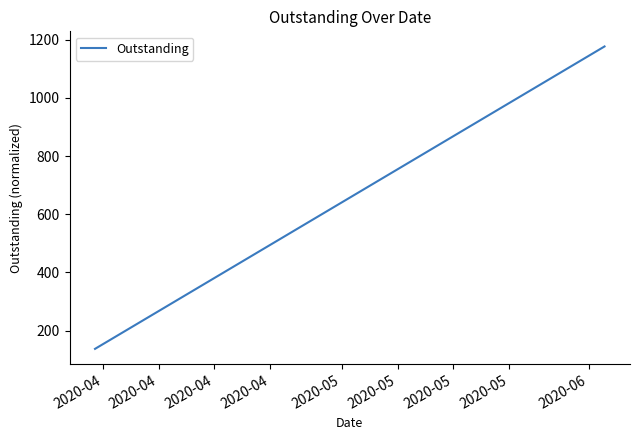

Reading left to right, transcribe all the data shown in this chart.

137.0	1177.0